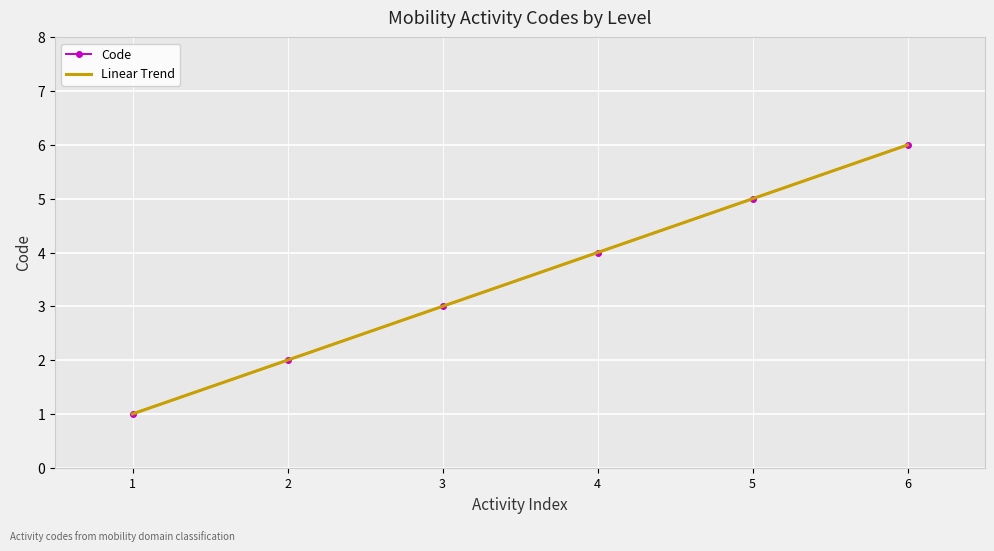

Which series has the widest spread of values?

Code